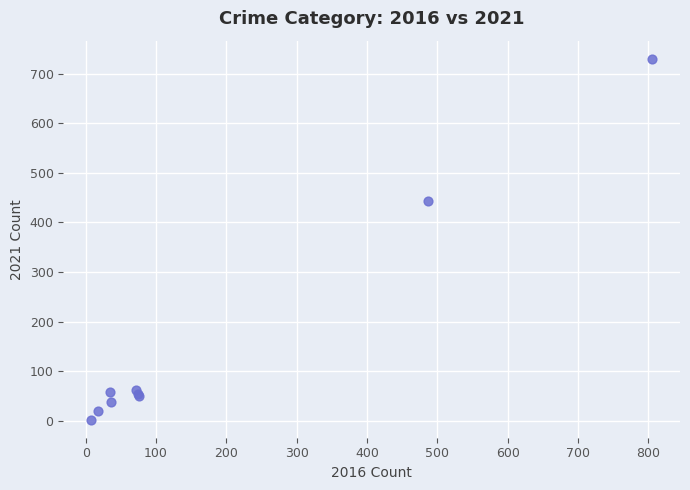

What Y value in the scatter plot is closest to 366?

443